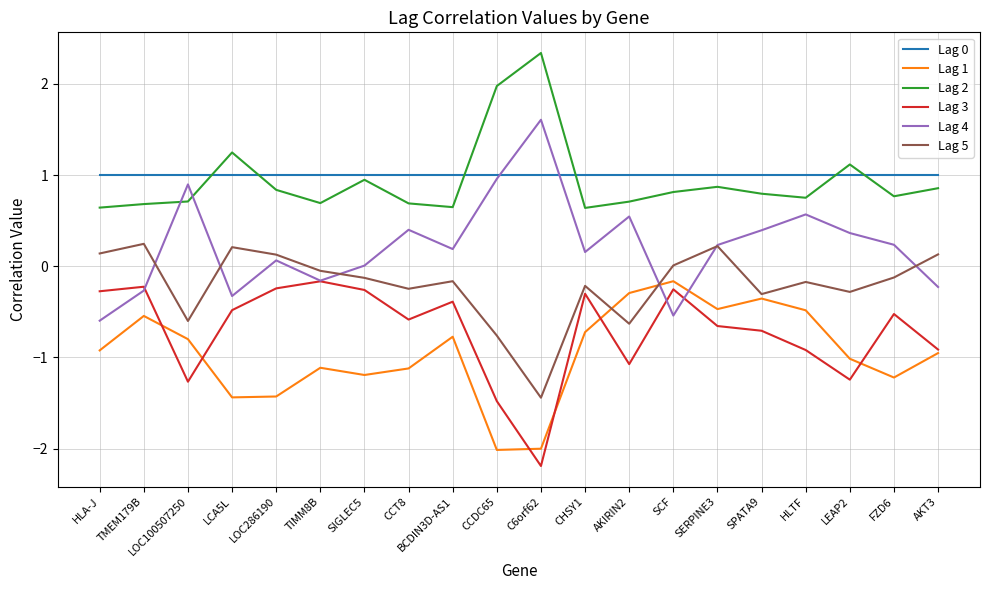

At which category is the sum across all series the highest?

SERPINE3